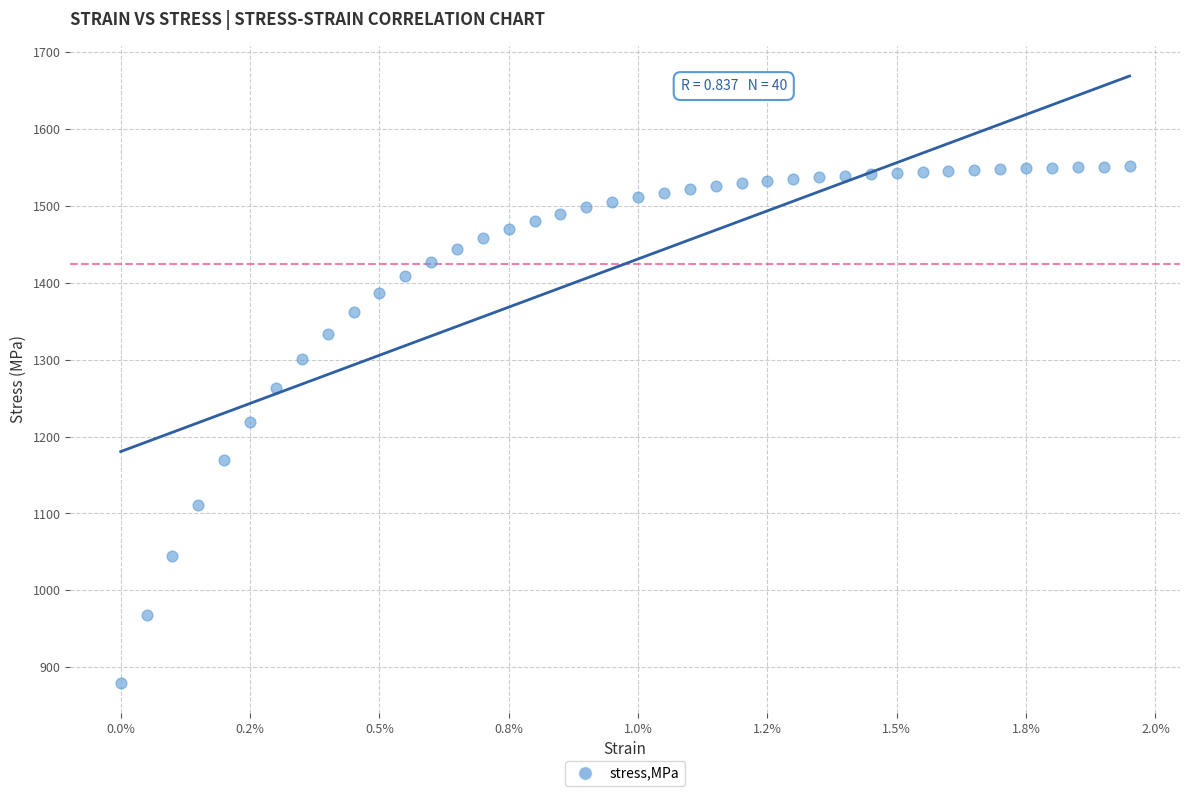

What is the range of Y values (max minus min)?

671.3